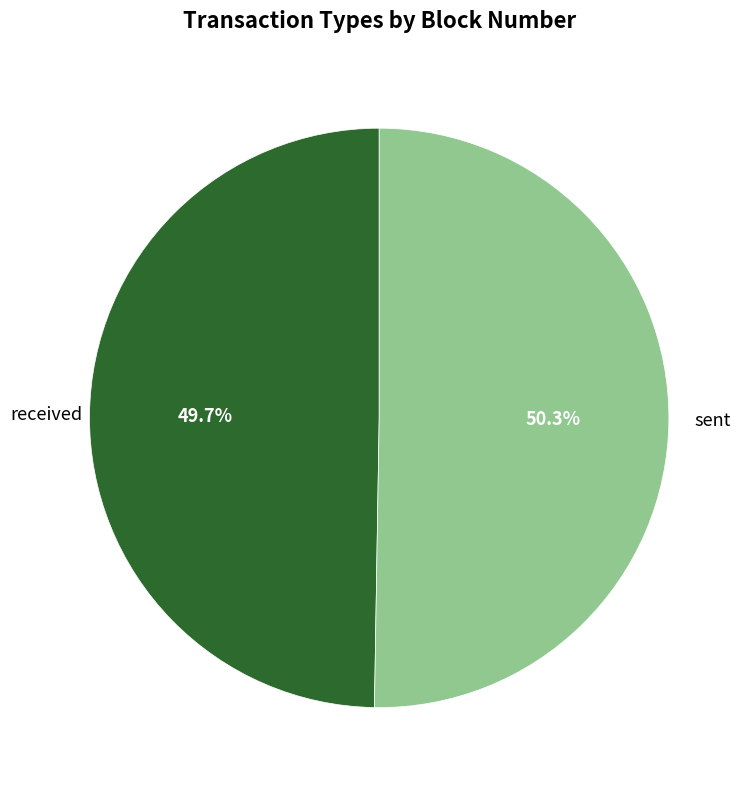

What is the largest slice in the pie chart?

sent